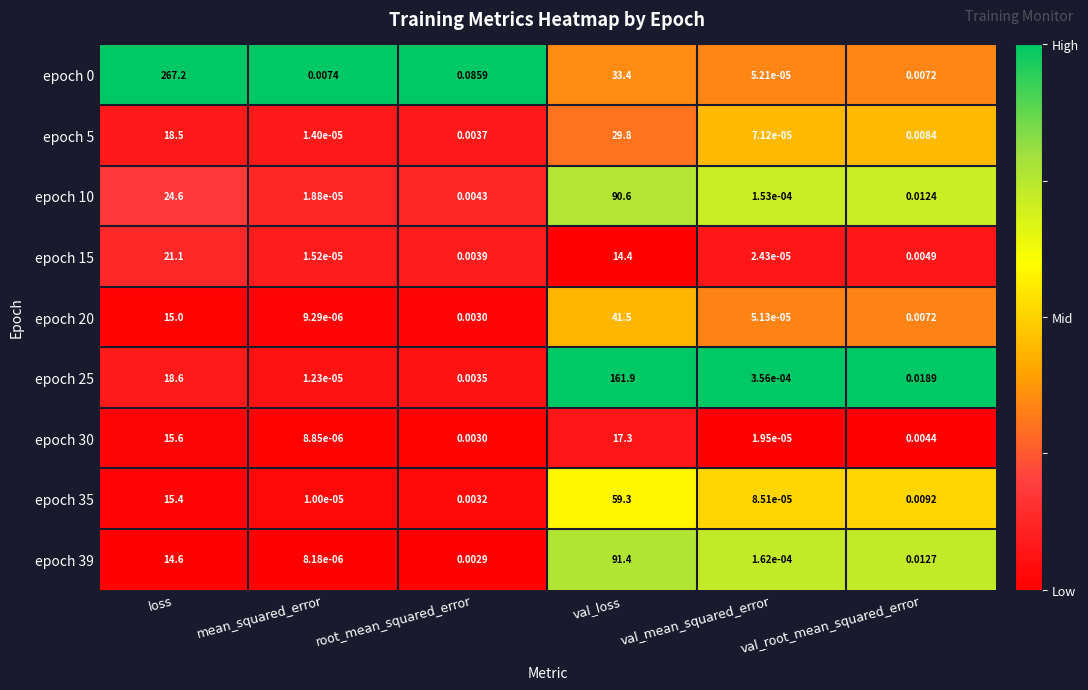

Which category has the lowest value in the epoch 35 series?

mean_squared_error